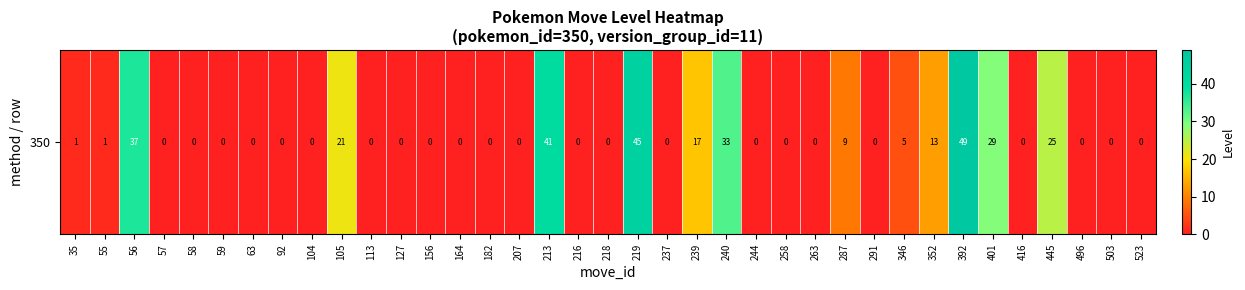

List the labels in order of value, largest first.

392, 219, 213, 56, 240, 401, 445, 105, 239, 352, 287, 346, 35, 55, 57, 58, 59, 63, 92, 104, 113, 127, 156, 164, 182, 207, 216, 218, 237, 244, 258, 263, 291, 416, 496, 503, 523